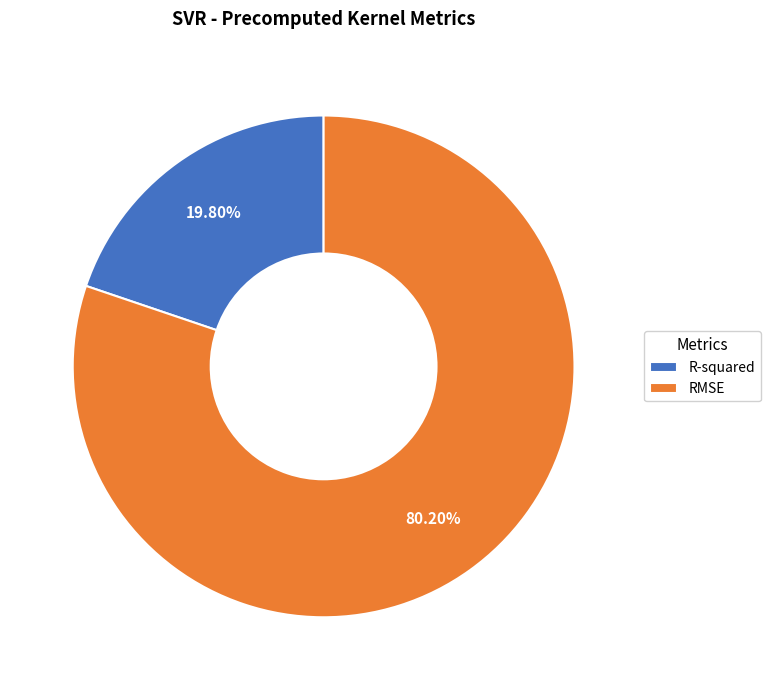

What is the smallest slice in the pie chart?

R-squared